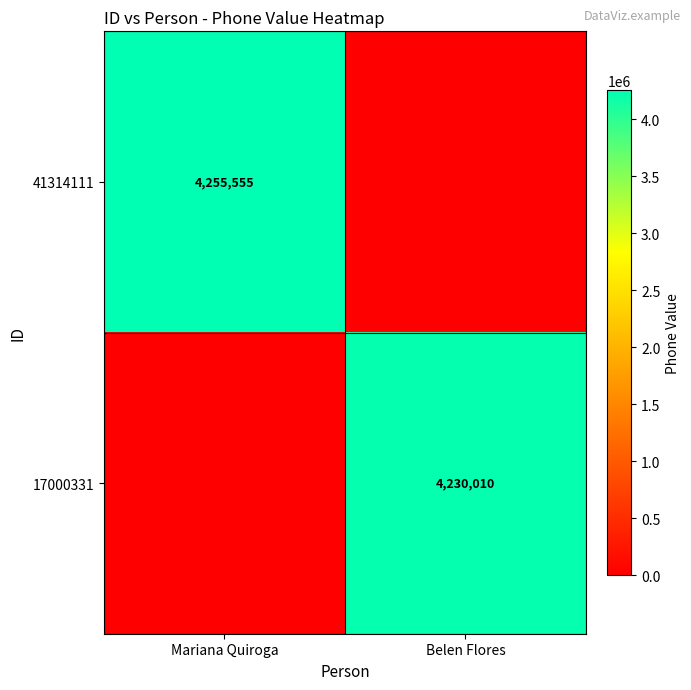

The value of 41314111 at Mariana Quiroga is 4255555. True or false?

True